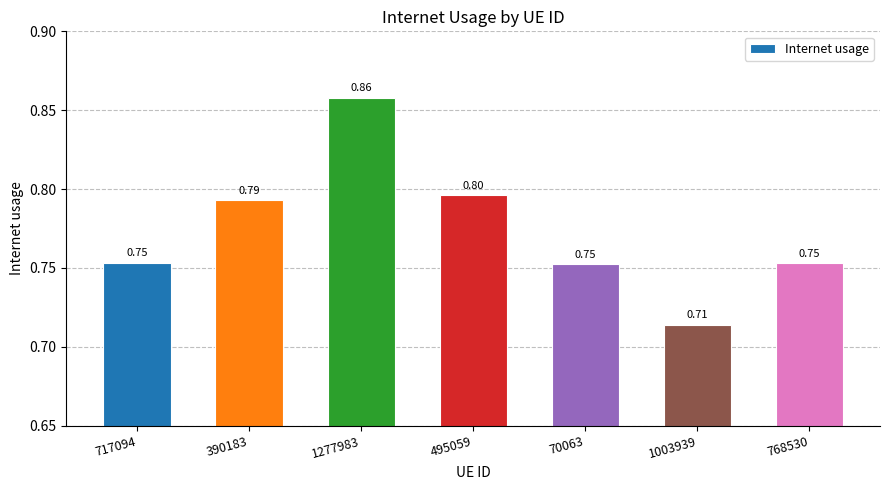

What is the average value?

0.8